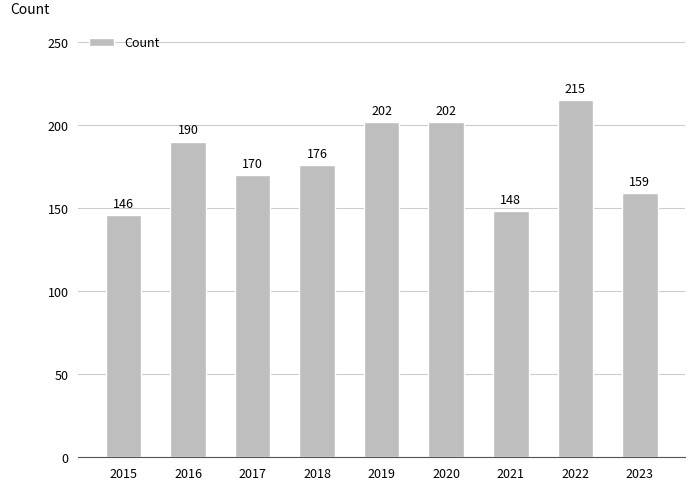

What is the ratio of the value at 2015 to the value at 2019?

0.7